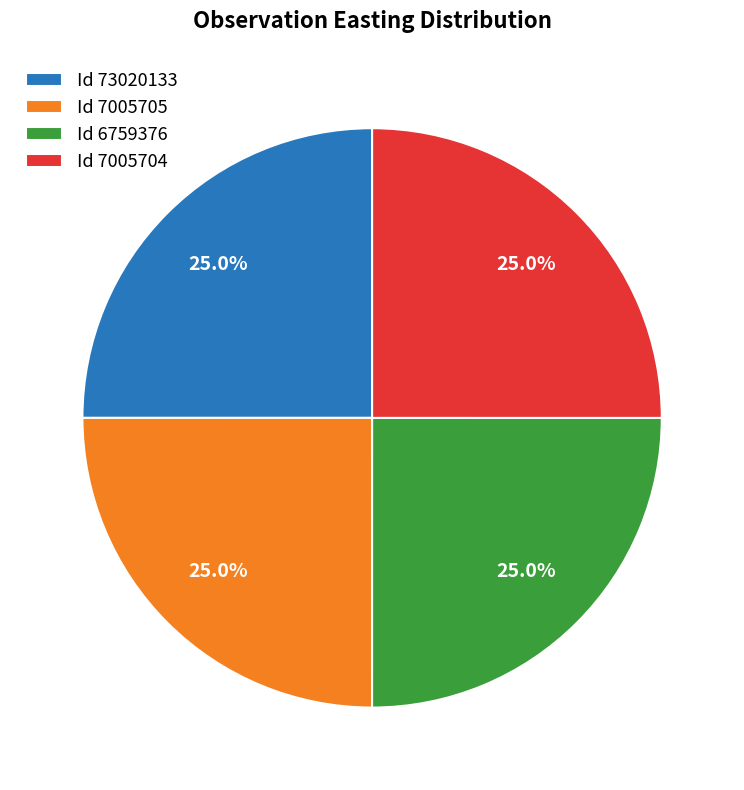

What percentage do Id 7005705 and Id 6759376 together represent?

50.0%